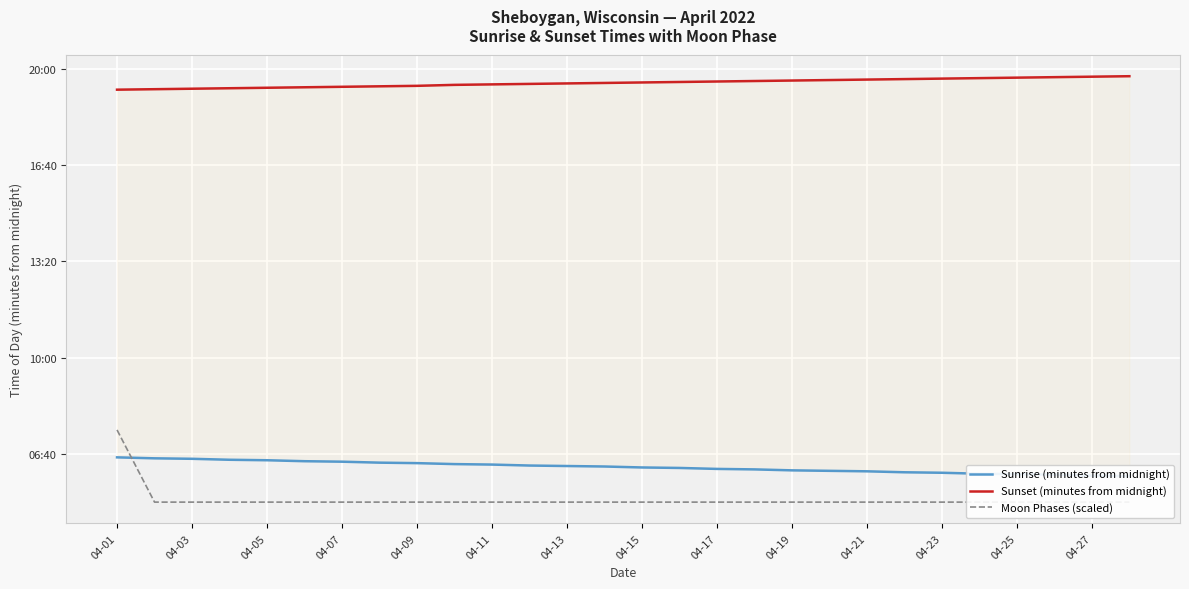

Is this an area chart (filled region under the line)?

No